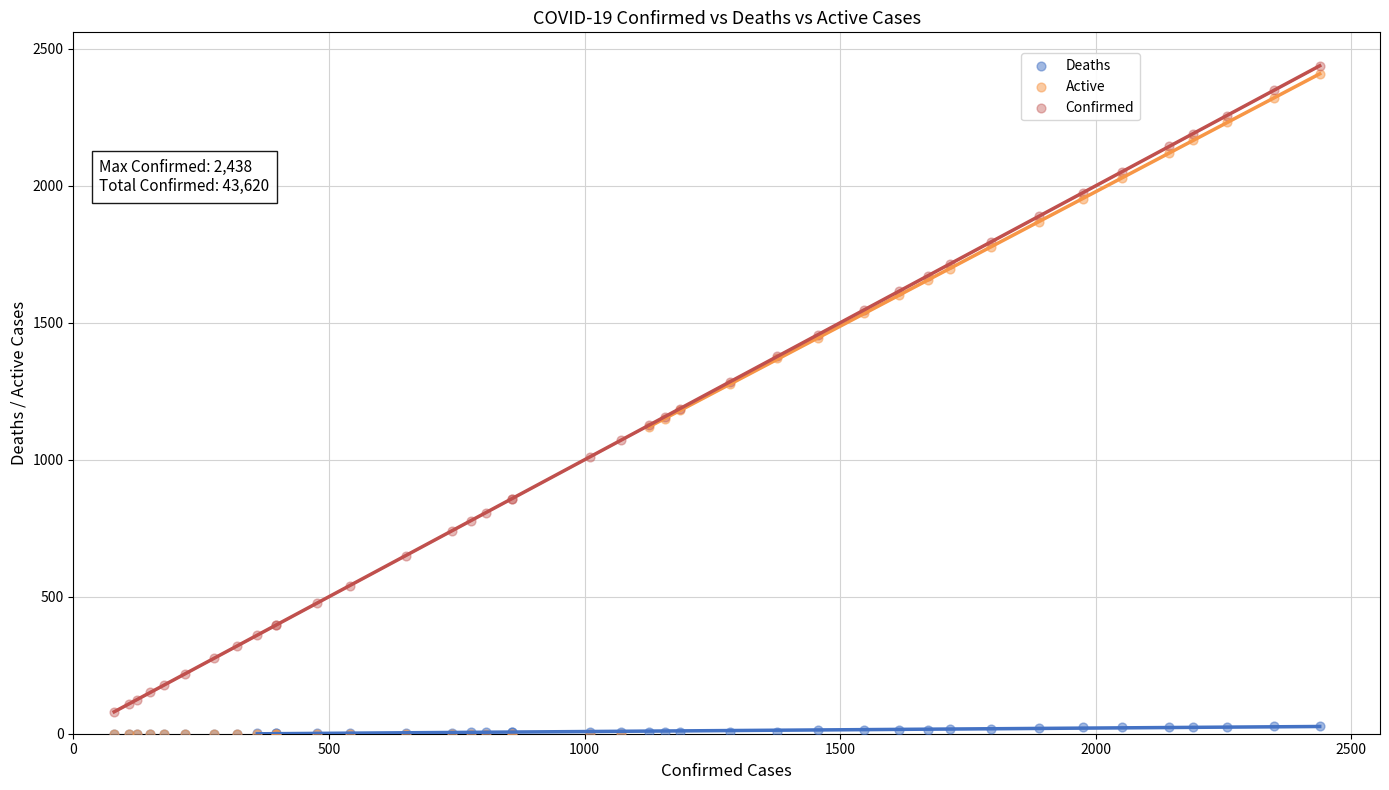

Which series has the largest Y range (max minus min)?

Active